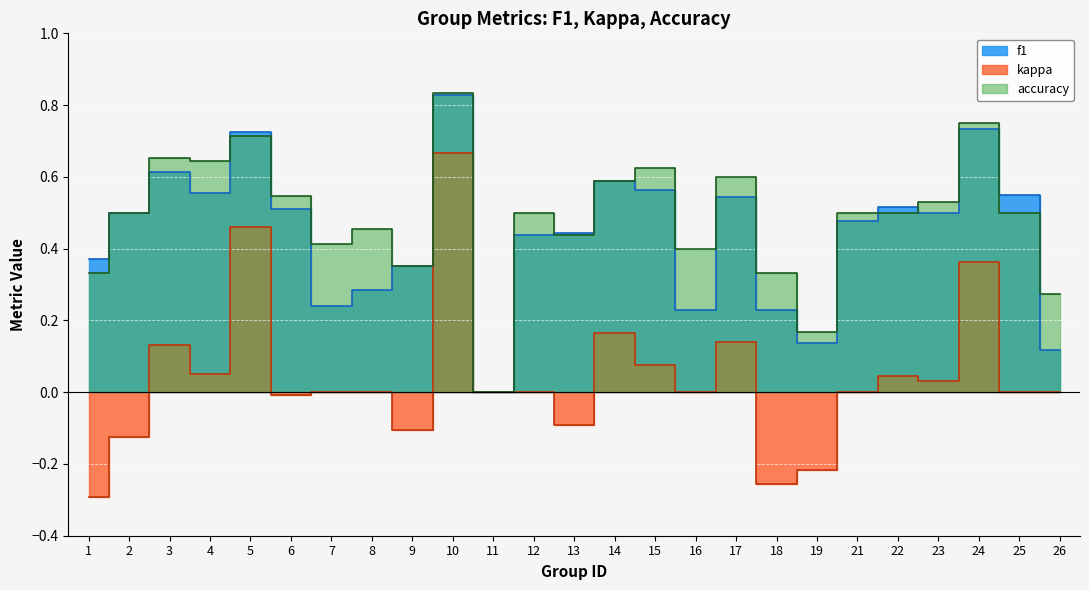

Reading left to right, what are all the values shown in this chart?

f1: 0.4	0.5	0.6	0.6	0.7	0.5	0.2	0.3	0.4	0.8	0.0	0.4	0.4	0.6	0.6	0.2	0.5	0.2	0.1	0.5	0.5	0.5	0.7	0.5	0.1
kappa: -0.3	-0.1	0.1	0.1	0.5	-0.0	0.0	0.0	-0.1	0.7	0.0	0.0	-0.1	0.2	0.1	0.0	0.1	-0.3	-0.2	0.0	0.0	0.0	0.4	0.0	0.0
accuracy: 0.3	0.5	0.7	0.6	0.7	0.5	0.4	0.5	0.4	0.8	0.0	0.5	0.4	0.6	0.6	0.4	0.6	0.3	0.2	0.5	0.5	0.5	0.8	0.5	0.3